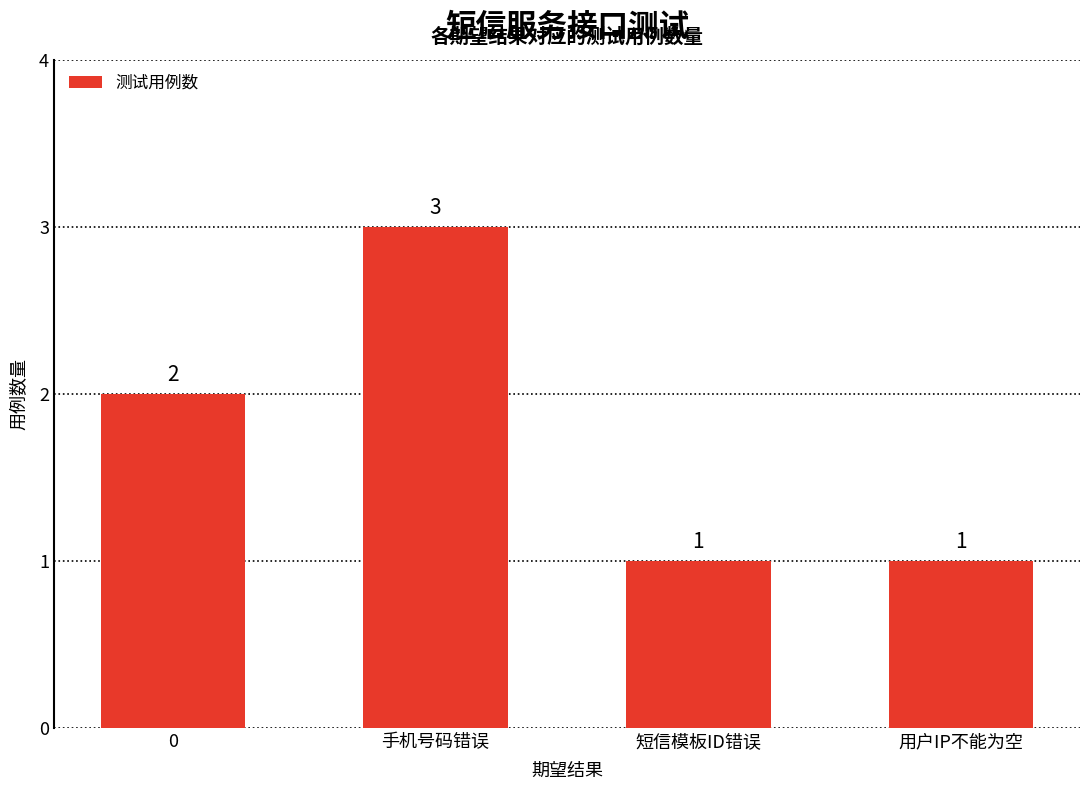

The value at 用户IP不能为空 is 0. True or false?

False